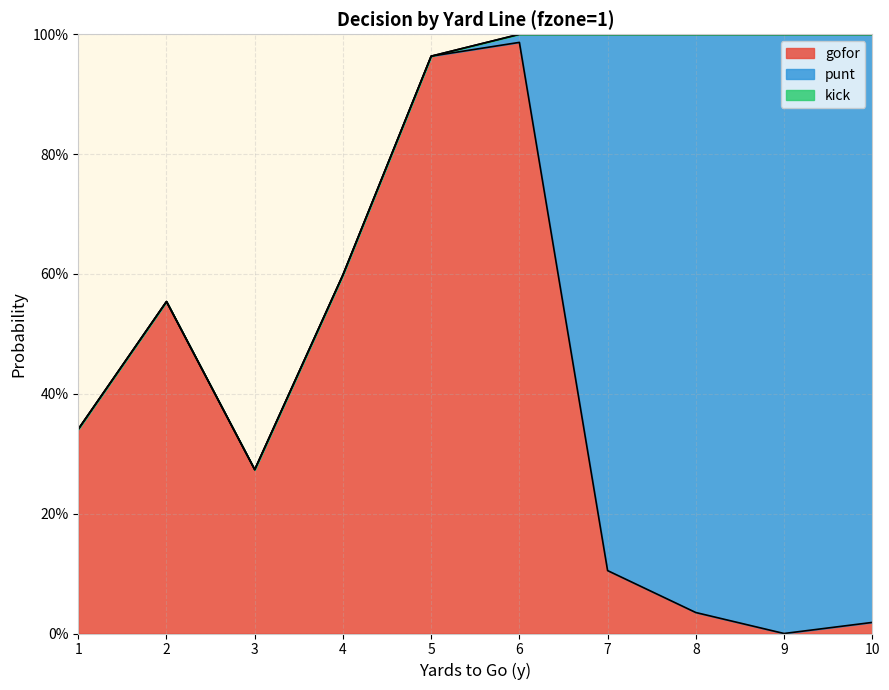

List the series in order of their peak value, lowest first.

kick, gofor, punt